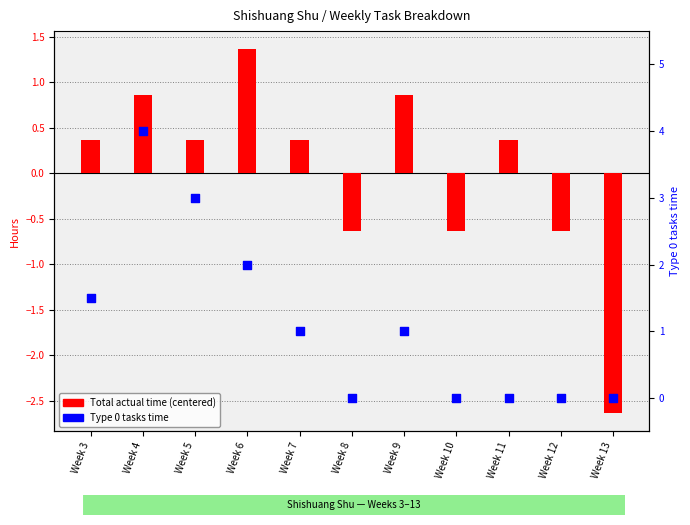

What are all the series names shown in the legend?

Total actual time (centered), Type 0 tasks time